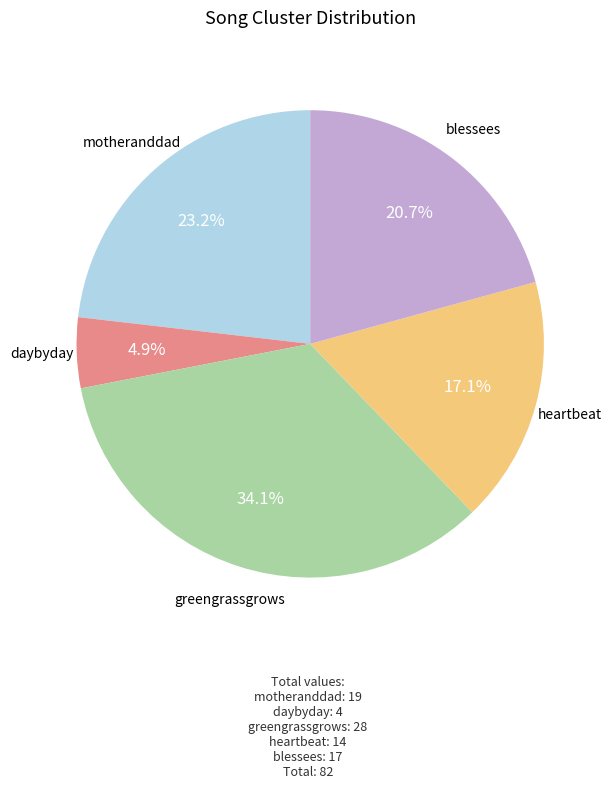

Combined, do motheranddad and blessees account for over 50%?

No